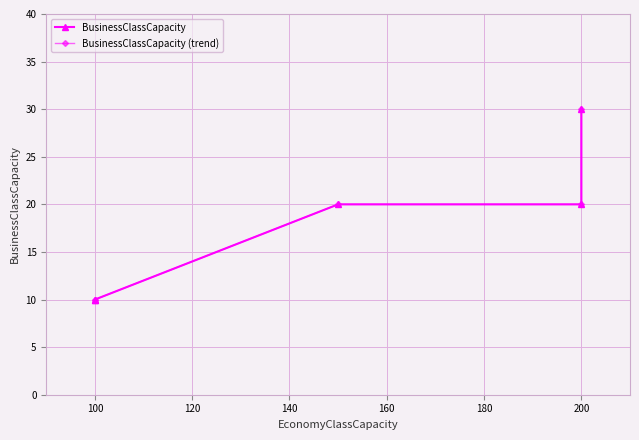

At 100, list the series in order from largest to smallest.

BusinessClassCapacity, BusinessClassCapacity (trend)